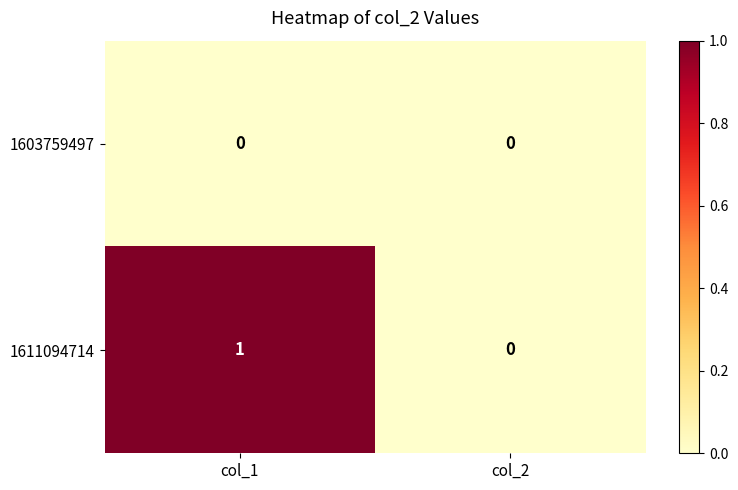

Which series has the widest spread of values?

1611094714